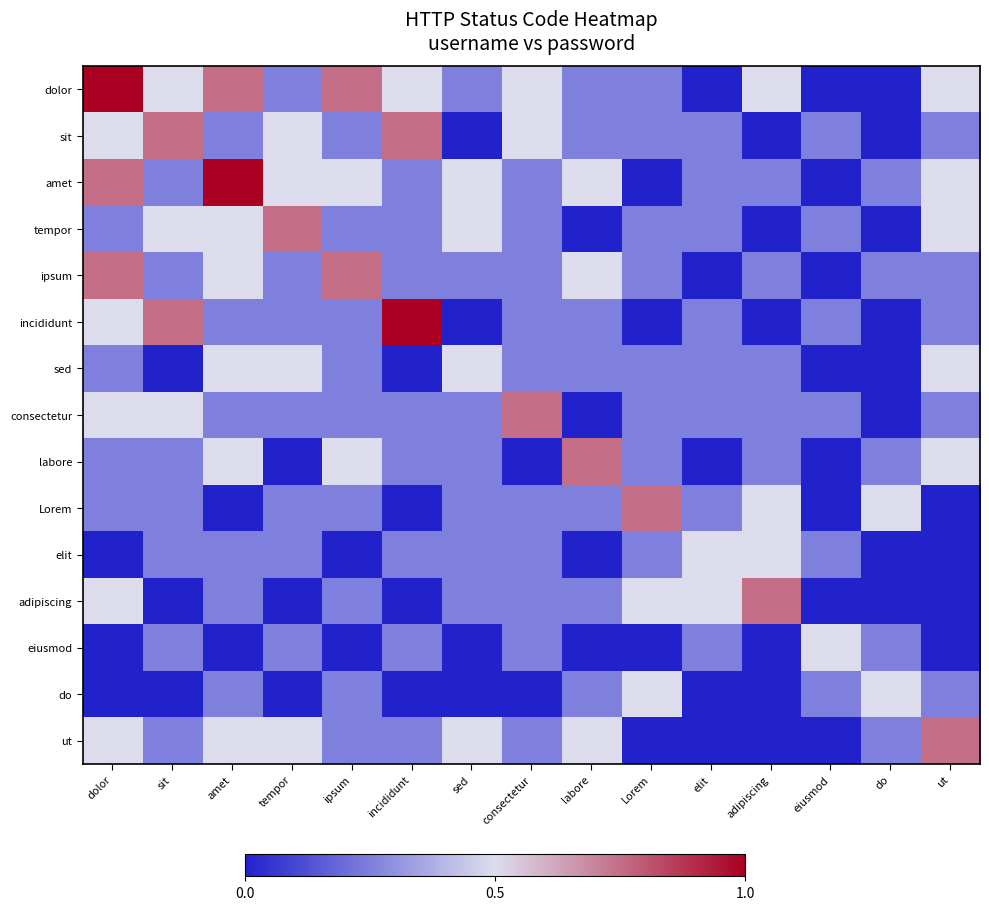

Count the incididunt values in the range 0 to 1.

15